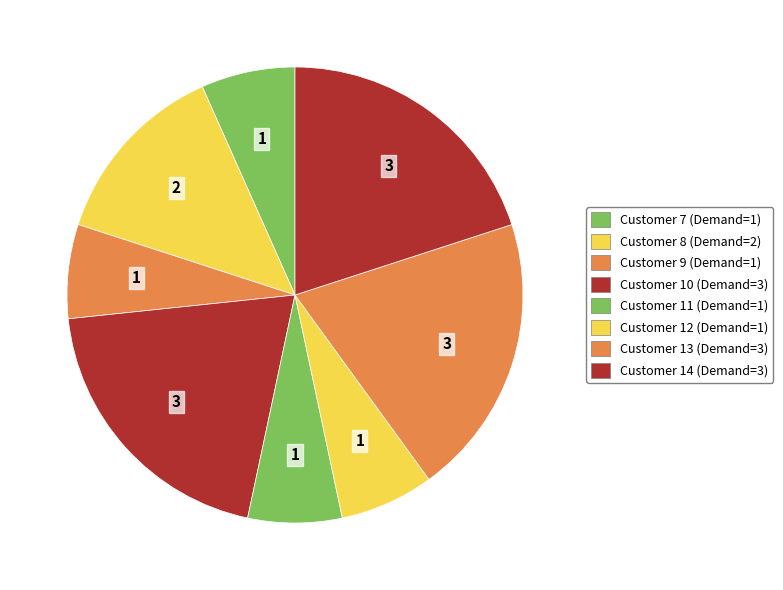

What is the ratio of the value at Customer 8 to the value at Customer 14?

0.7